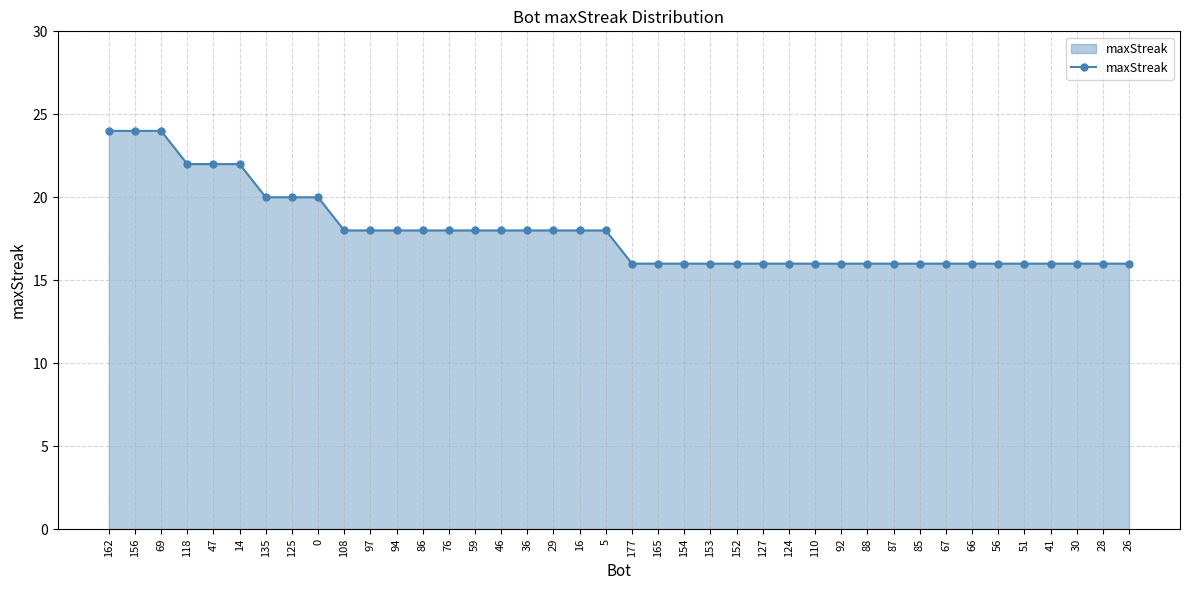

What is the sum of the values at 41 and 67?

32